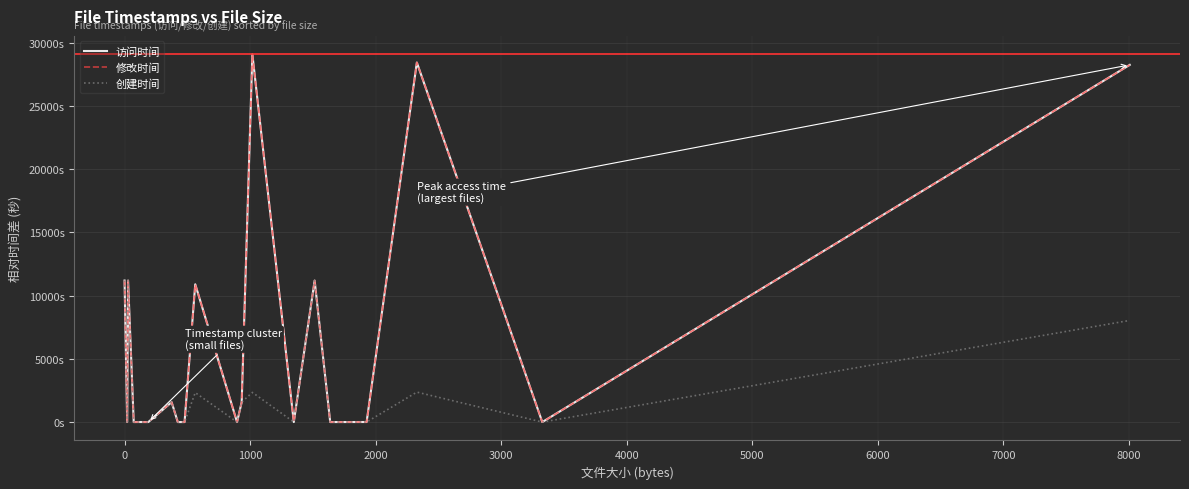

Does the chart have visible grid lines?

Yes